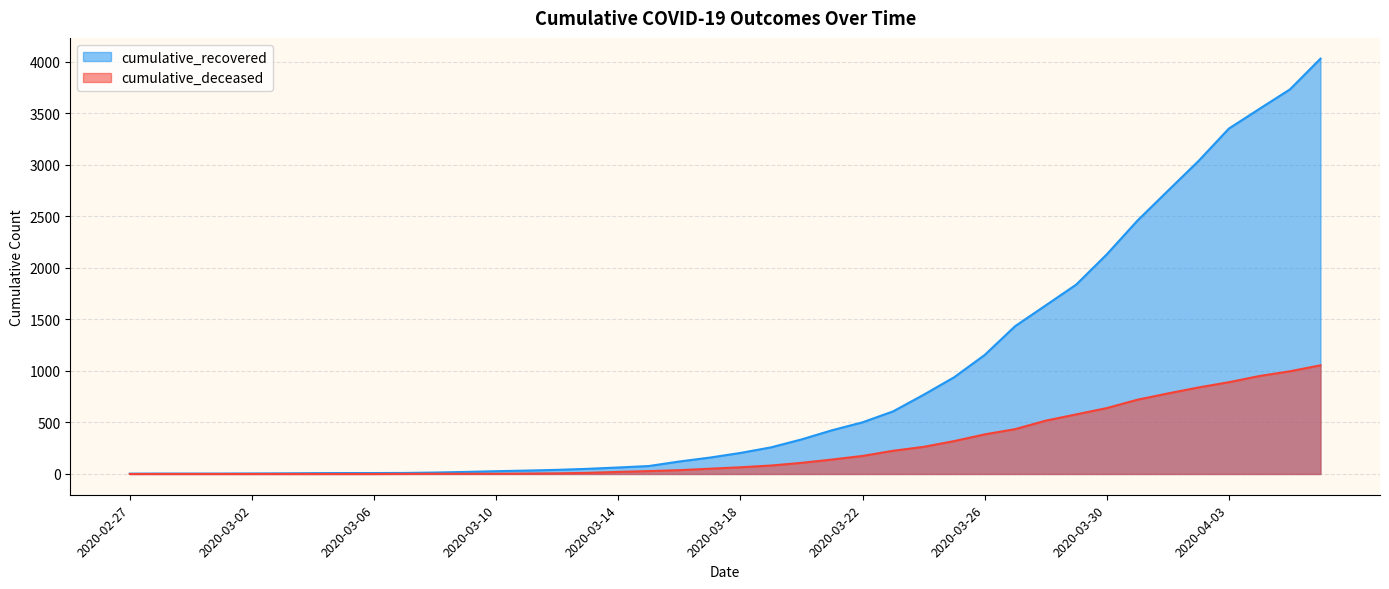

What is the label of the 35th point from the left?

2020-04-01